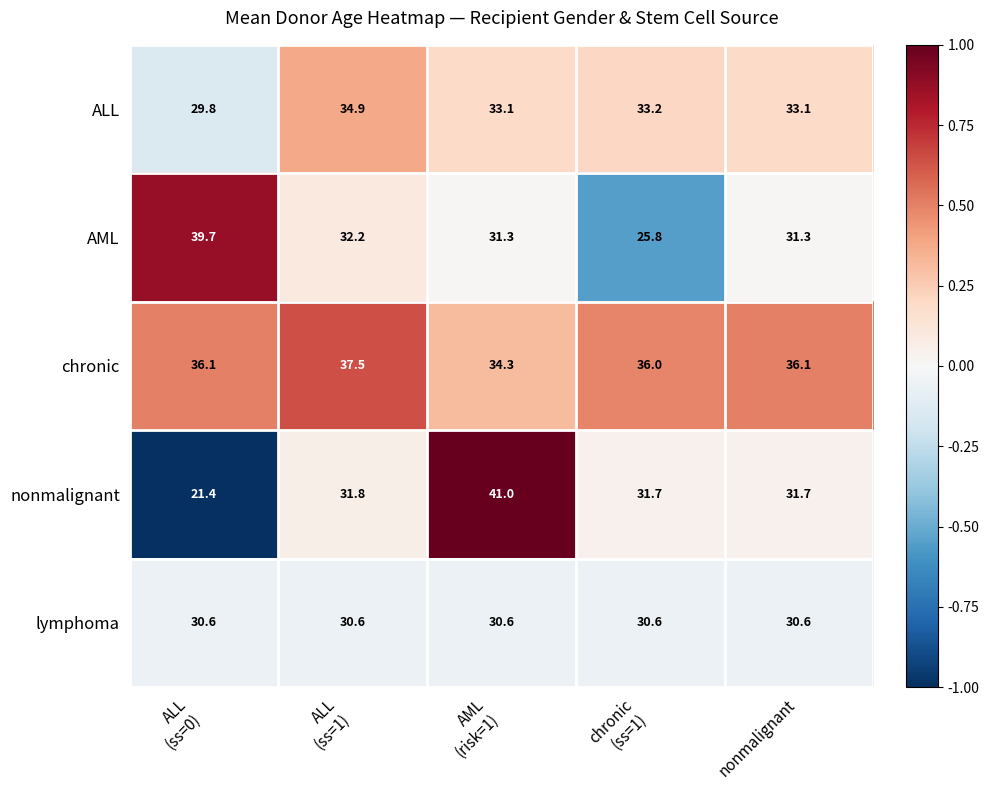

Which series has the largest range (max minus min)?

nonmalignant